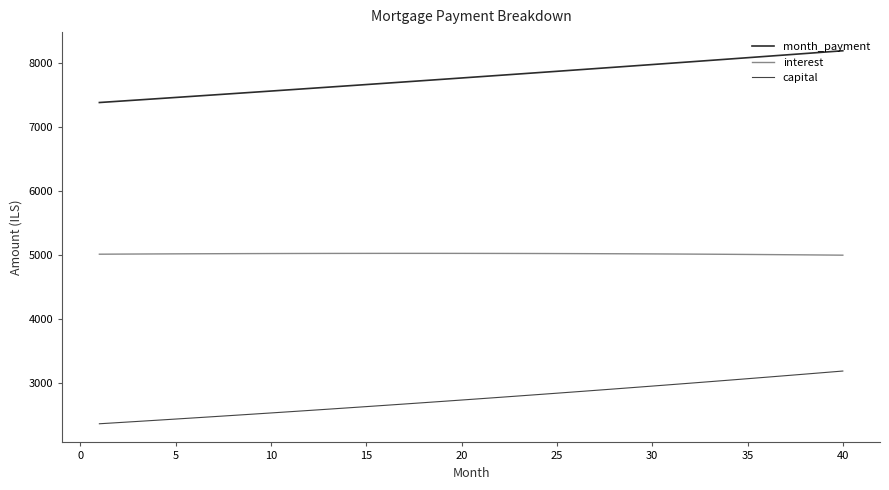

True or false: month_payment and interest intersect in this chart.

False